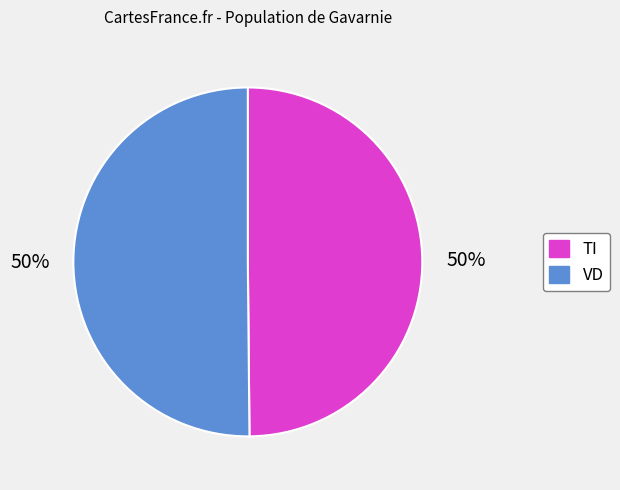

Is the sum of VD and TI greater than half?

Yes